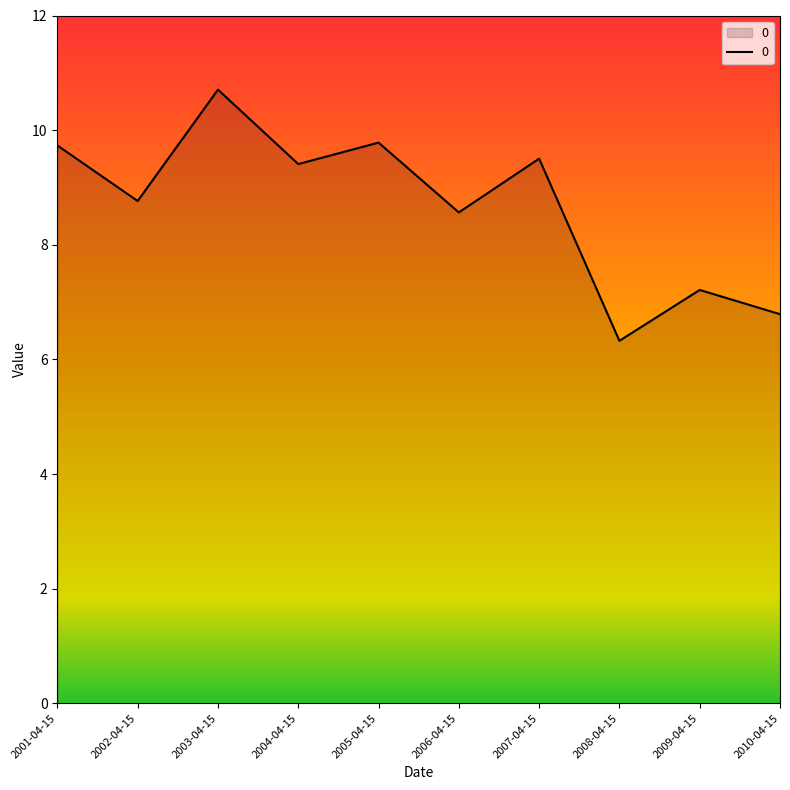

What is the sum of all values?

86.8